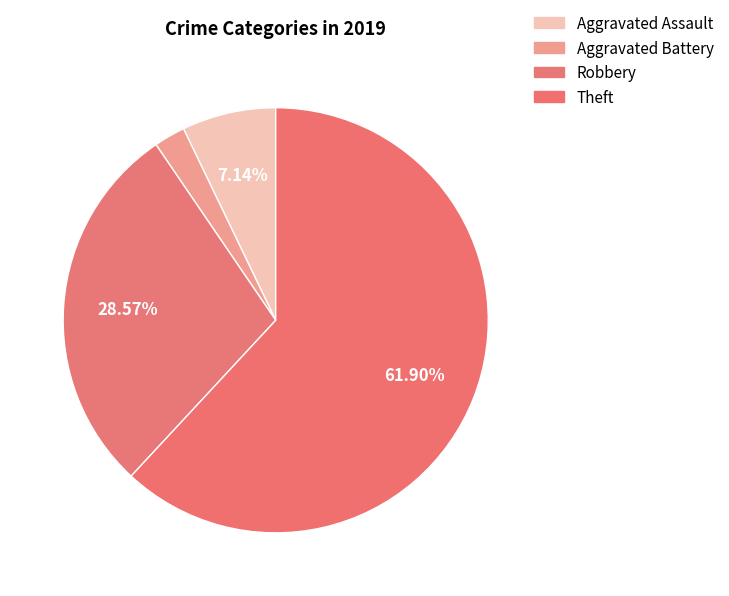

To the nearest percent, what is the combined percentage of Aggravated Assault and Aggravated Battery?

10%